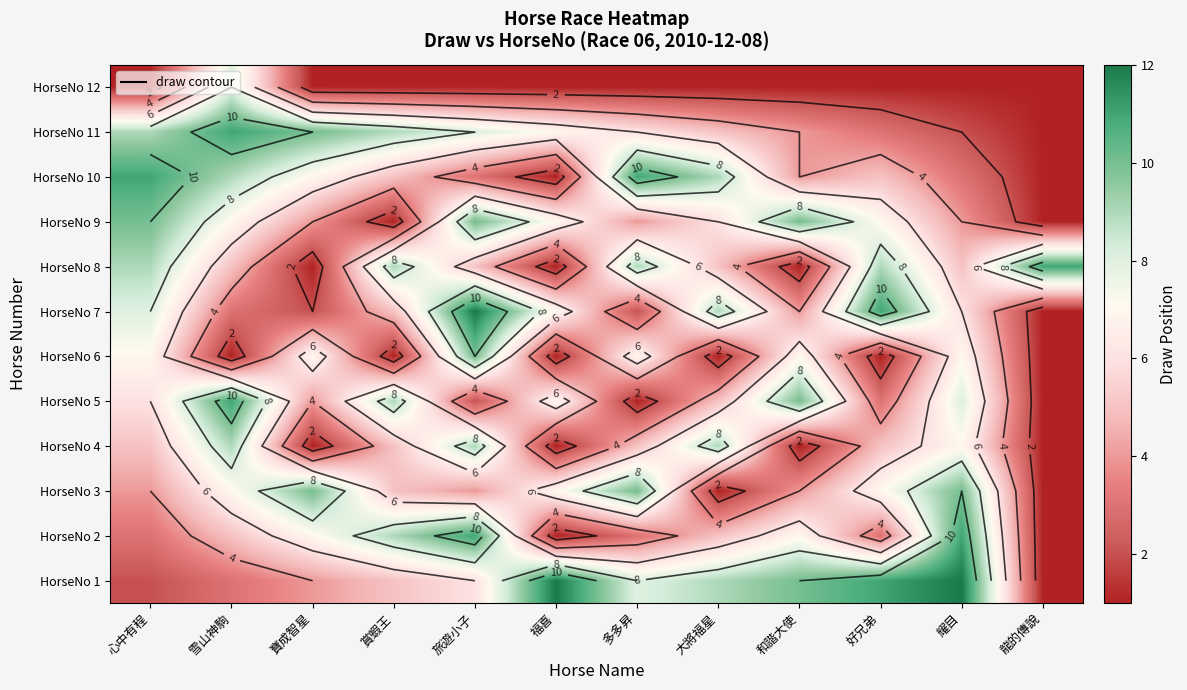

At which category is the sum across all series the highest?

旅遊小子